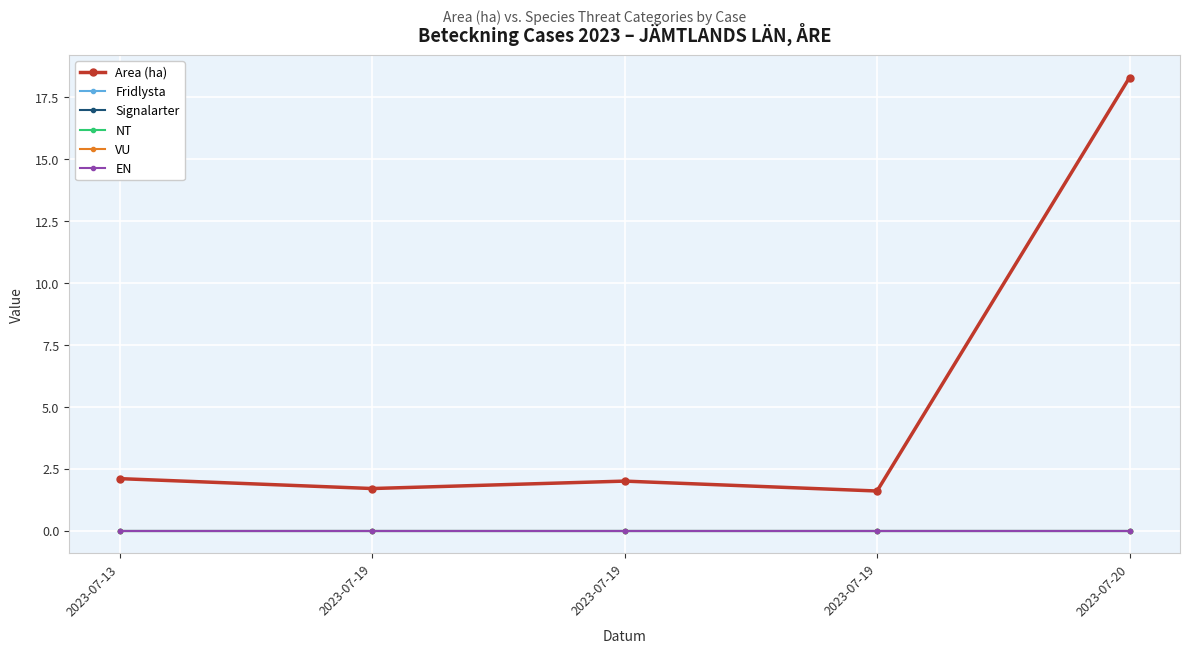

At which category is the sum across all series the highest?

2023-07-20